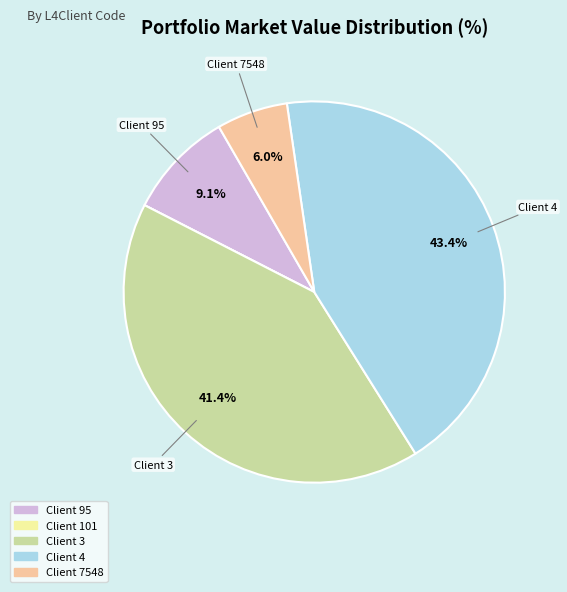

Does any single category account for the majority?

No